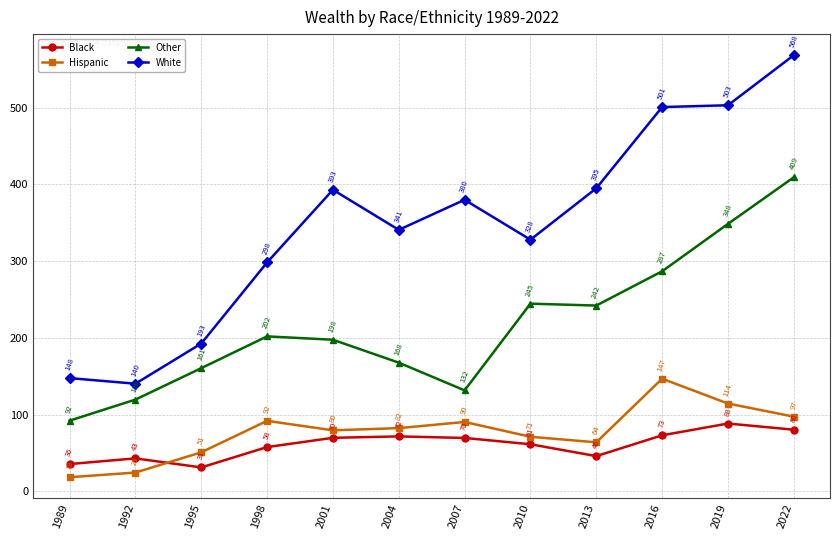

What value does the Hispanic series have at 2022?

97.4